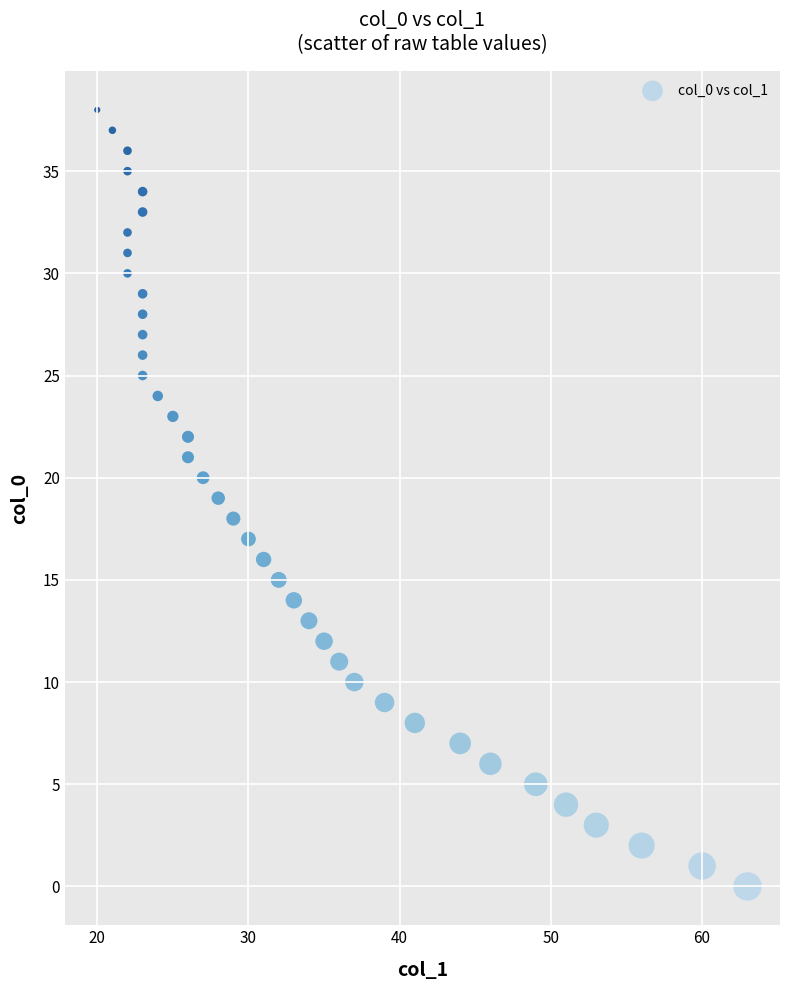

What is the range of Y values (max minus min)?

38